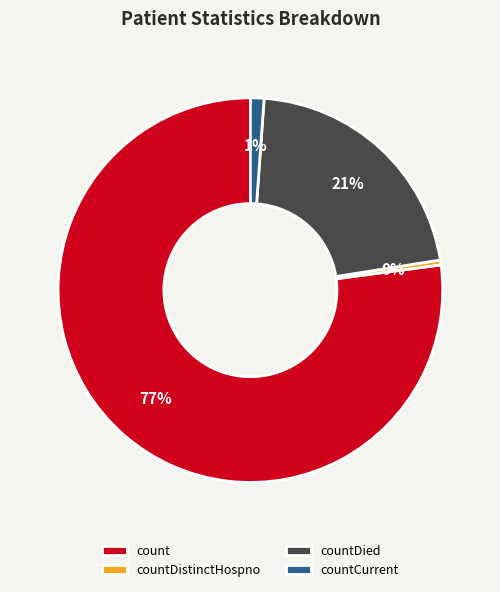

Which slice is the smallest?

countDistinctHospno